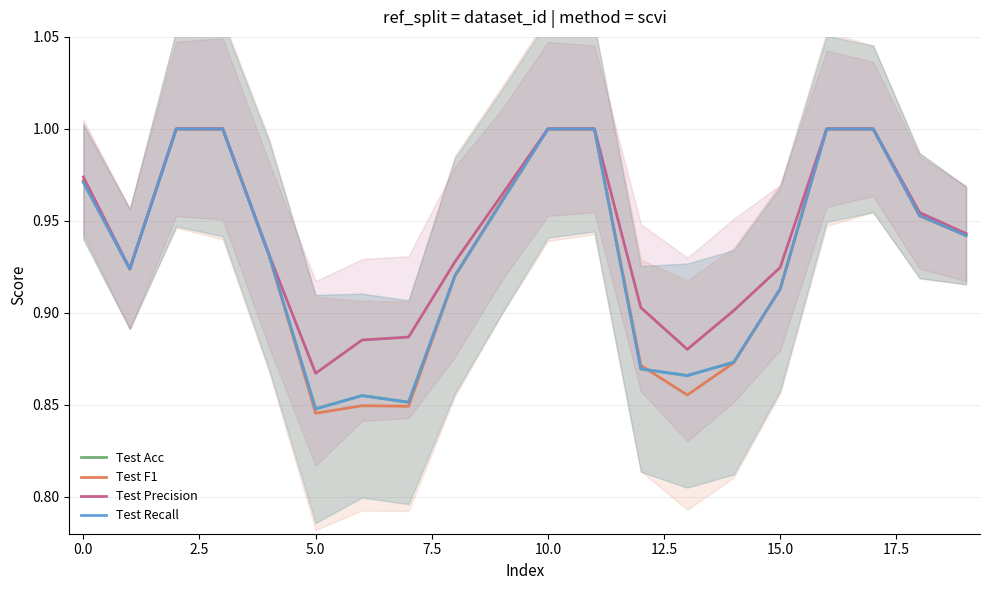

Reading right to left, extract all data points from this chart.

Test Acc: 0.9	1.0	1.0	1.0	0.9	0.9	0.9	0.9	1.0	1.0	1.0	0.9	0.9	0.9	0.8	0.9	1.0	1.0	0.9	1.0
Test F1: 0.9	1.0	1.0	1.0	0.9	0.9	0.9	0.9	1.0	1.0	1.0	0.9	0.8	0.8	0.8	0.9	1.0	1.0	0.9	1.0
Test Precision: 0.9	1.0	1.0	1.0	0.9	0.9	0.9	0.9	1.0	1.0	1.0	0.9	0.9	0.9	0.9	0.9	1.0	1.0	0.9	1.0
Test Recall: 0.9	1.0	1.0	1.0	0.9	0.9	0.9	0.9	1.0	1.0	1.0	0.9	0.9	0.9	0.8	0.9	1.0	1.0	0.9	1.0